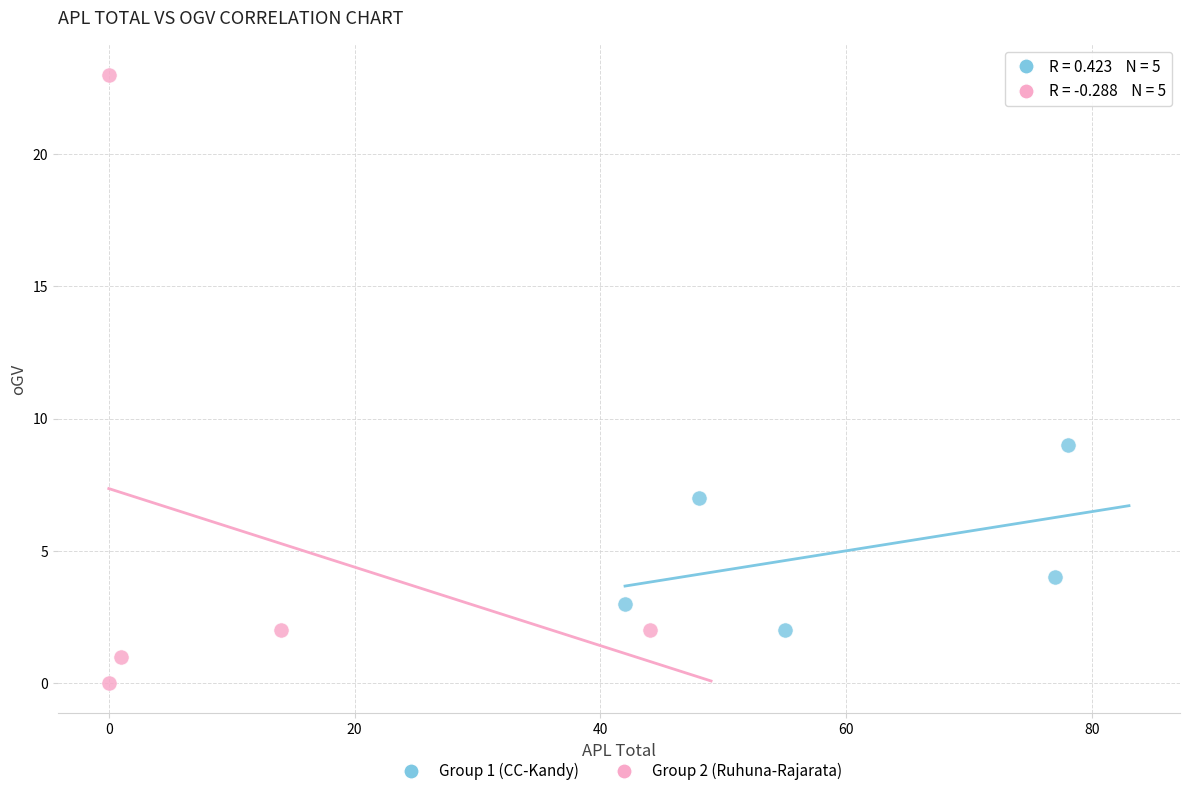

Which series contains the highest Y value?

Group 2 (Ruhuna-Rajarata)